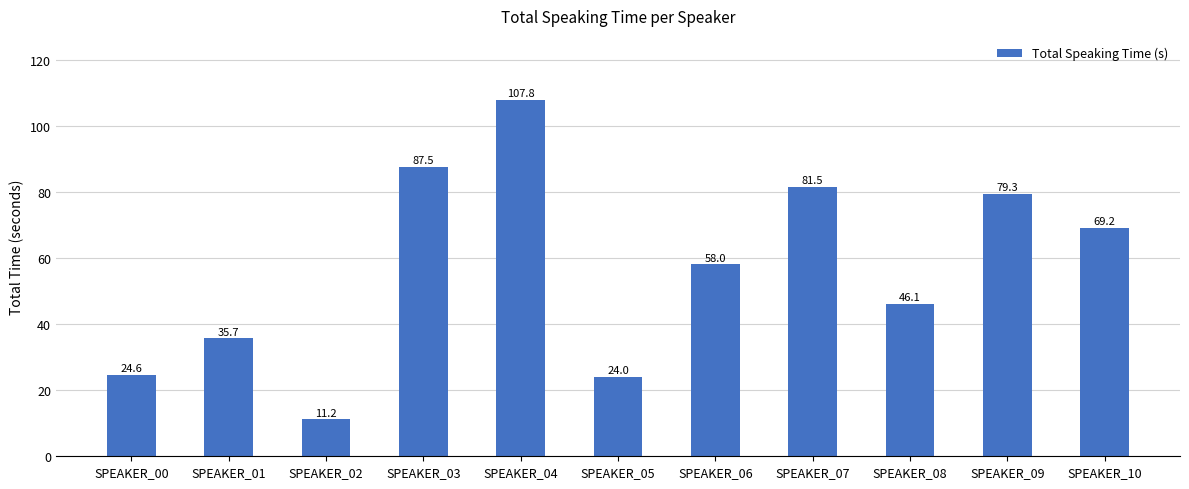

How many distinct data groups are displayed?

1